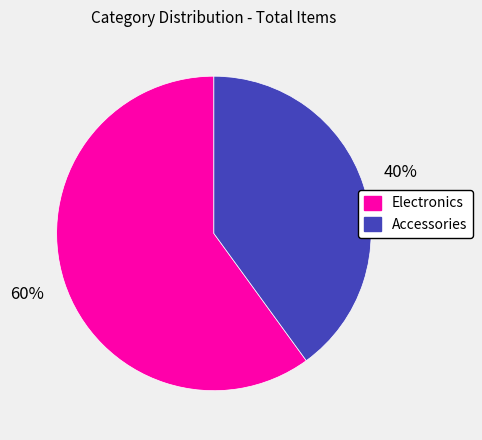

Is it true that Accessories is 40% of the pie?

True